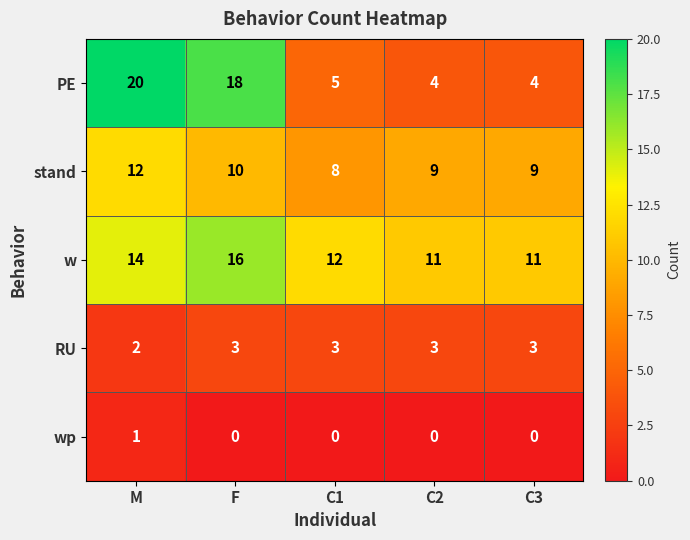

What is the sum of the RU values at C1 and F?

6